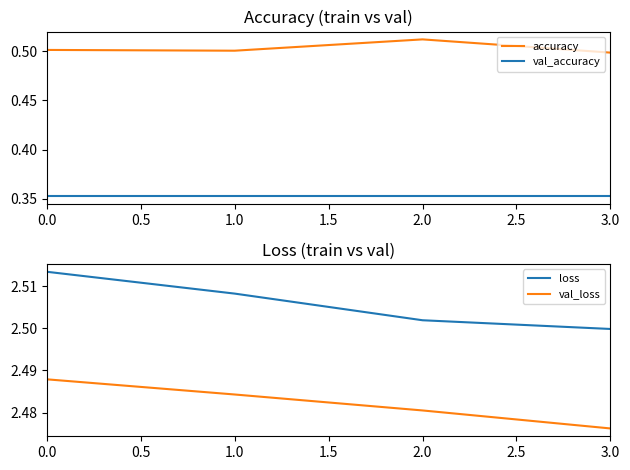

True or false: val_accuracy has more than 0 points higher than both neighbors.

False